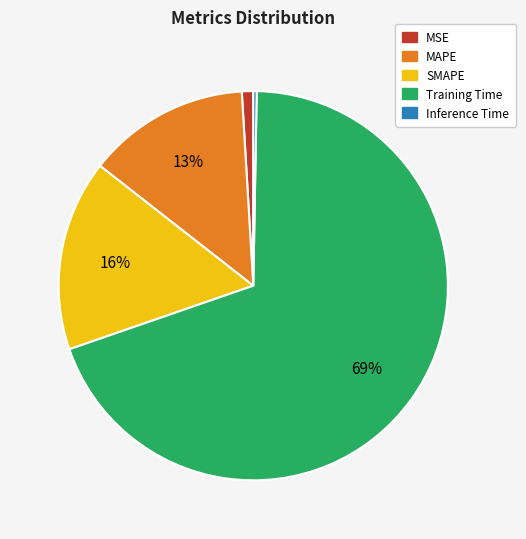

Is the sum of Inference Time and SMAPE greater than half?

No